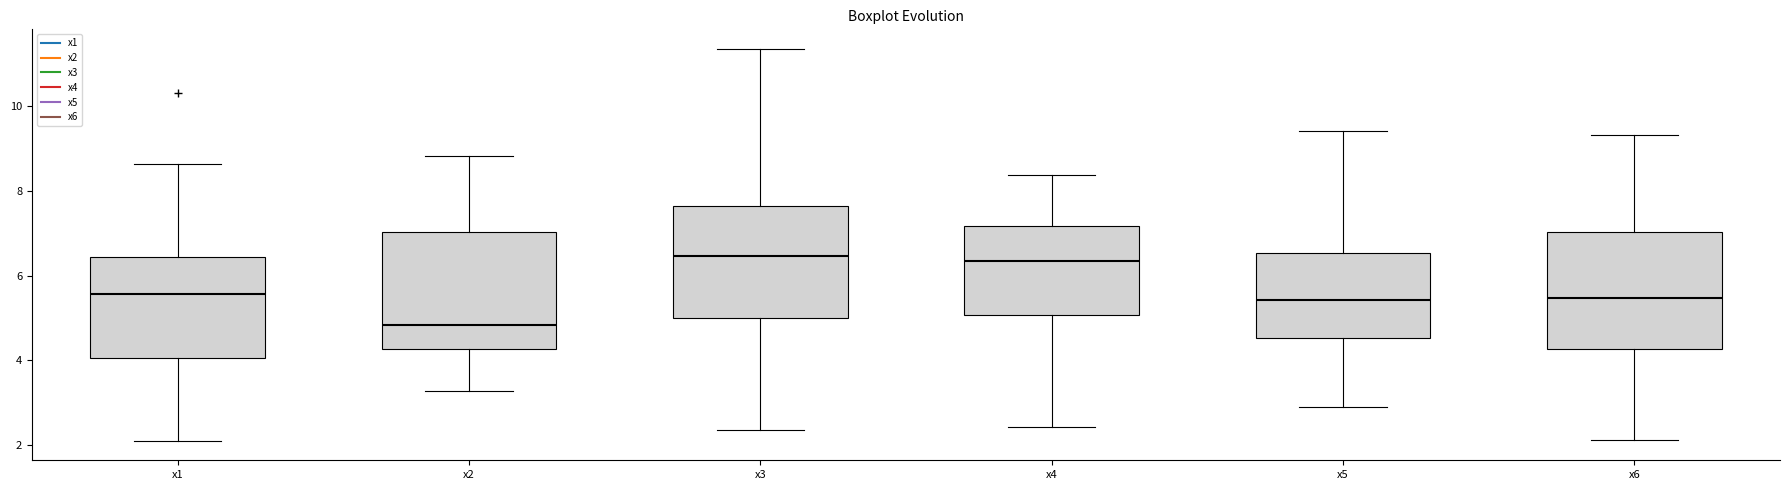

Which box has the lowest median line?

x2